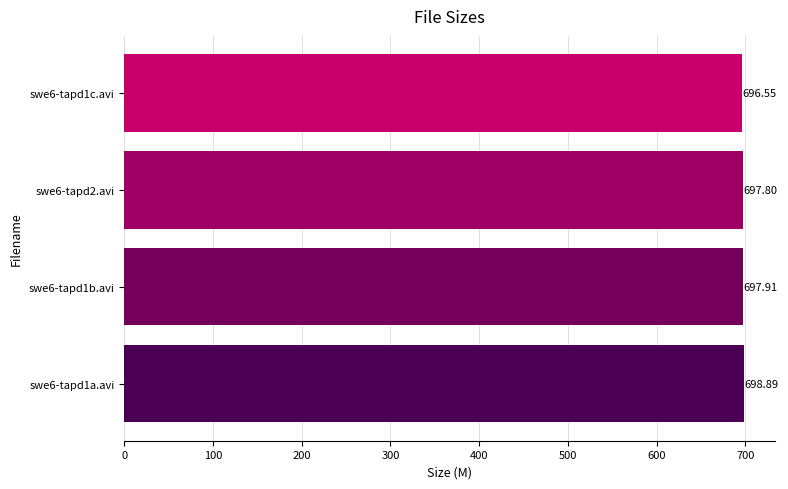

What is the sum of the values at swe6-tapd1c.avi and swe6-tapd1b.avi?

1394.5